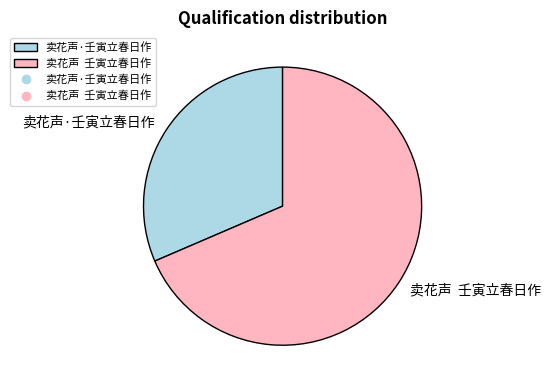

Is there a majority slice in this chart?

Yes